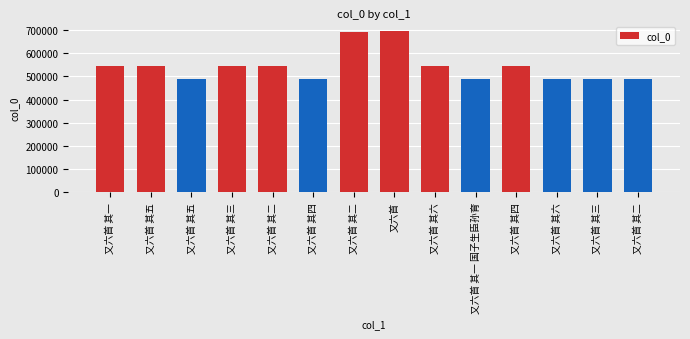

How many bars are there in total?

14